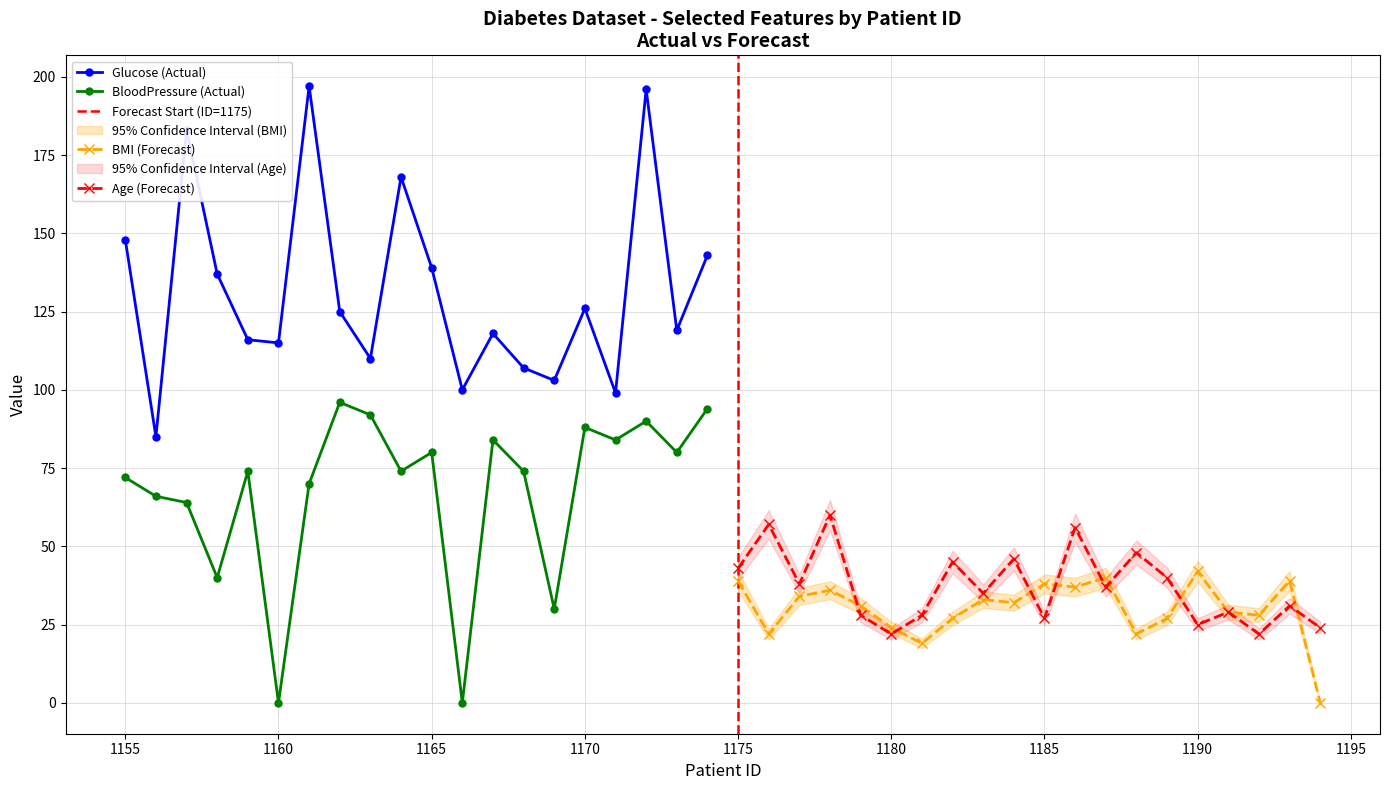

True or false: BloodPressure (Actual) has more than 2 interior local peaks.

True